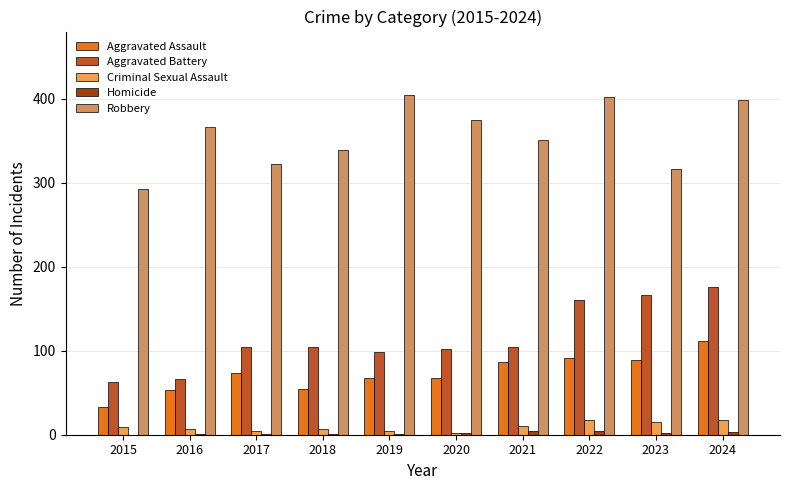

Is it true that Robbery equals 322 at 2017?

True